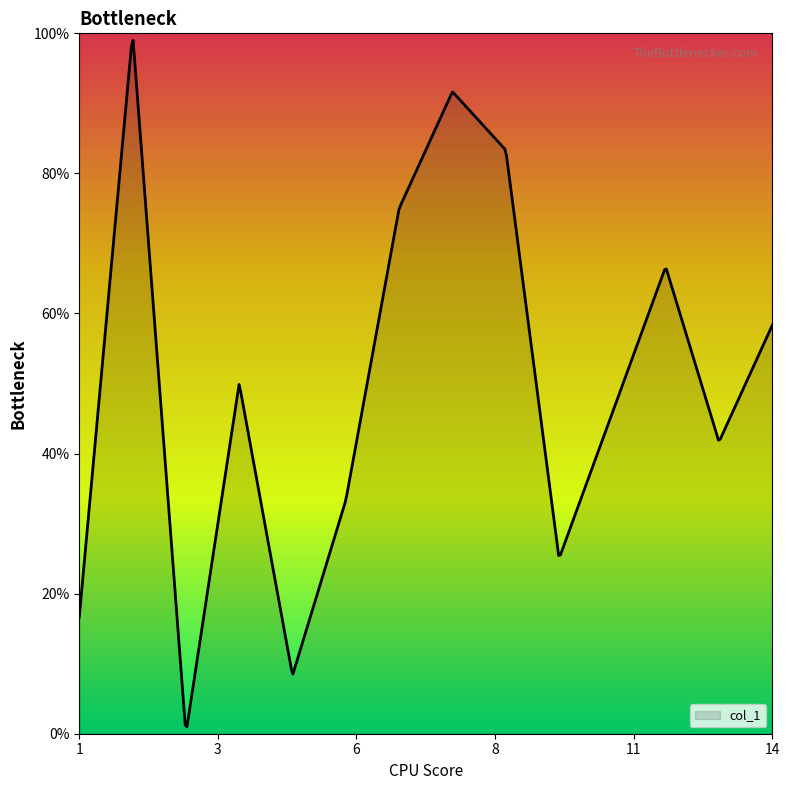

Does the chart display data point markers on the line(s)?

No